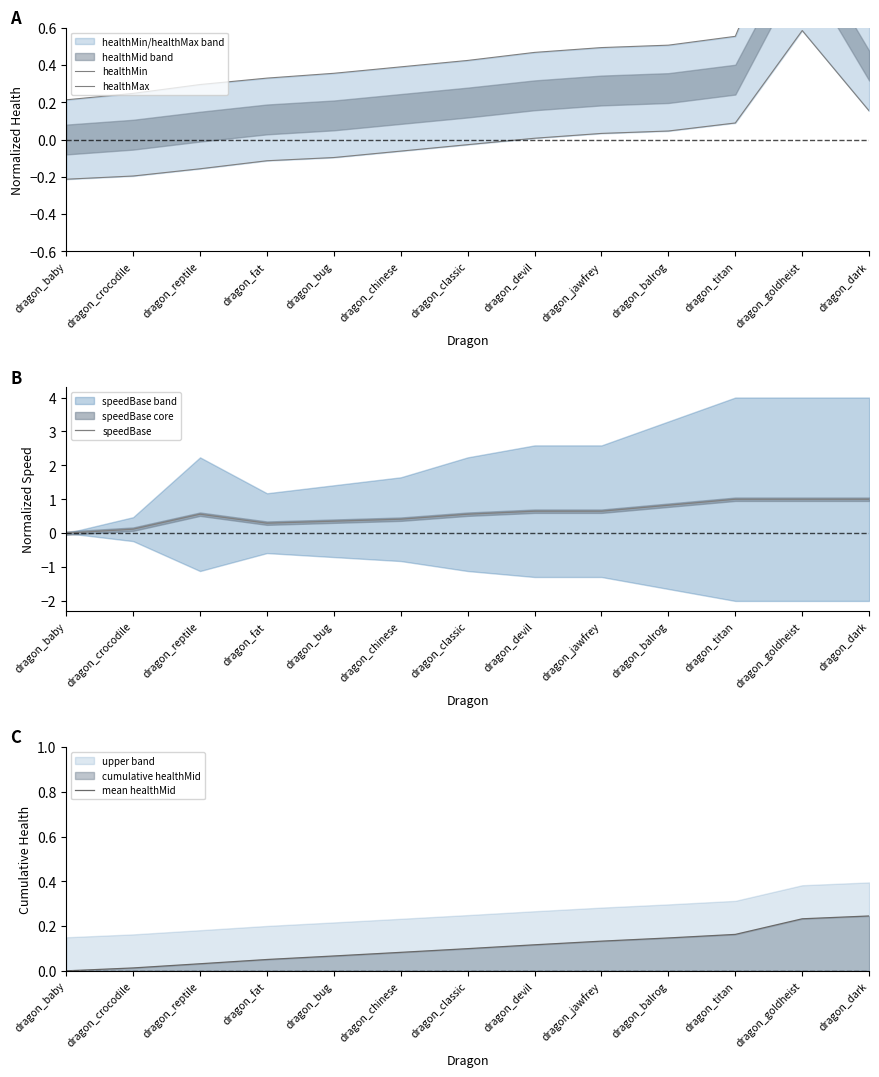

Which category has the highest value in the healthMax series?

dragon_goldheist